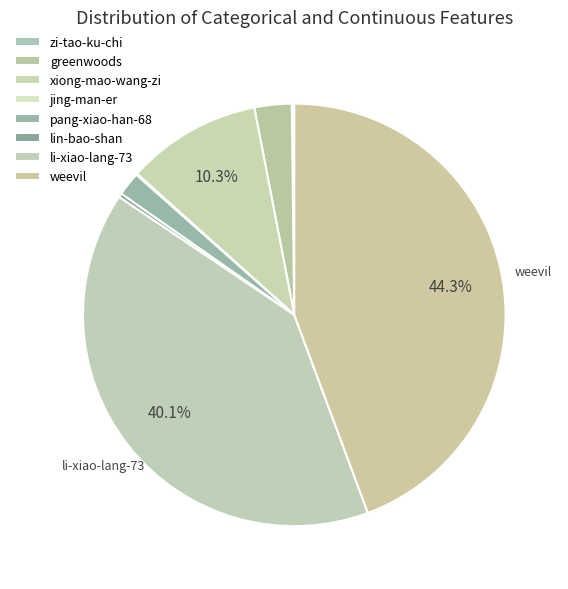

To the nearest percent, what is the combined percentage of pang-xiao-han-68 and zi-tao-ku-chi?

2%